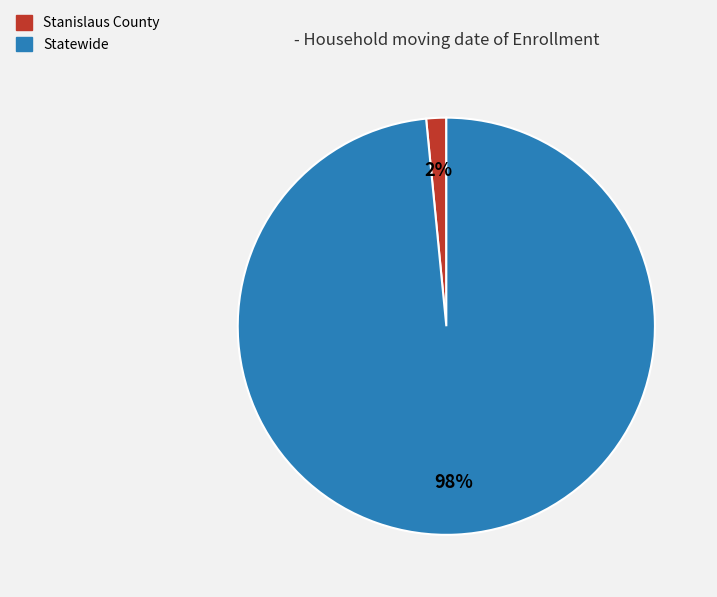

What percentage is the Statewide slice, to the nearest percent?

98%